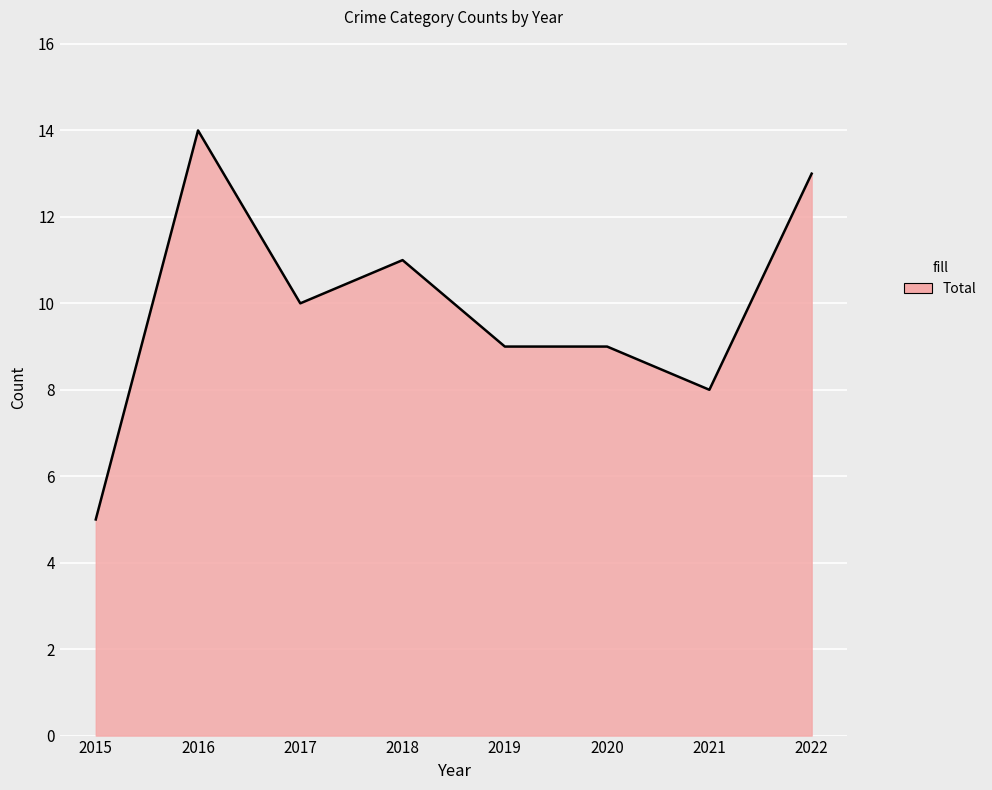

Between 2021 and 2015, which is larger?

2021